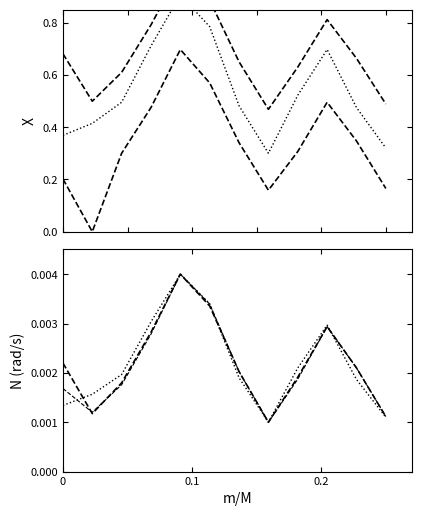

True or false: High has more than 1 interior local peaks.

True